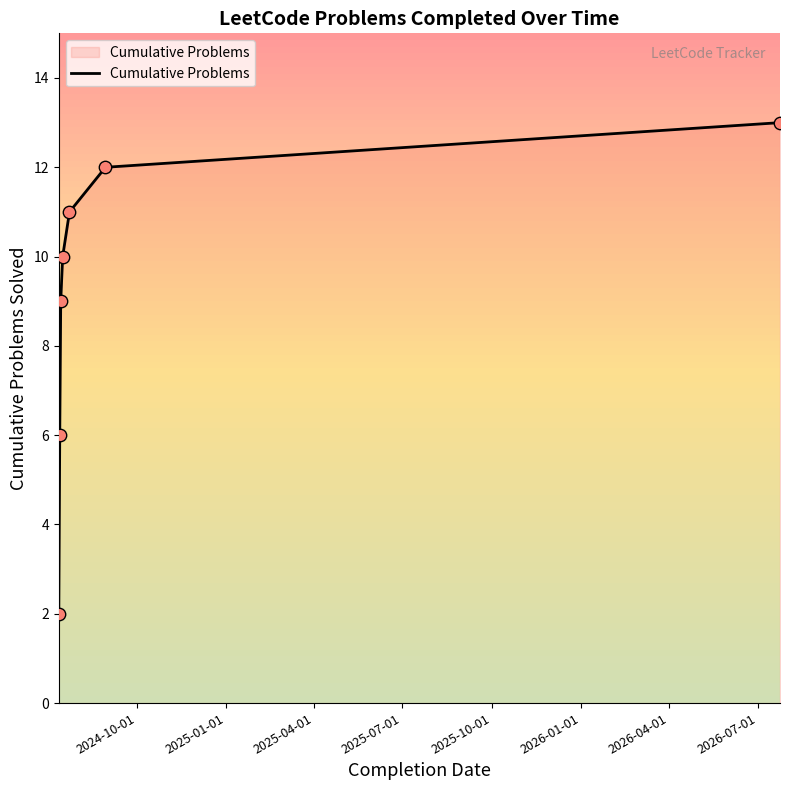

True or false: there are more than 2 points higher than both neighbors.

False